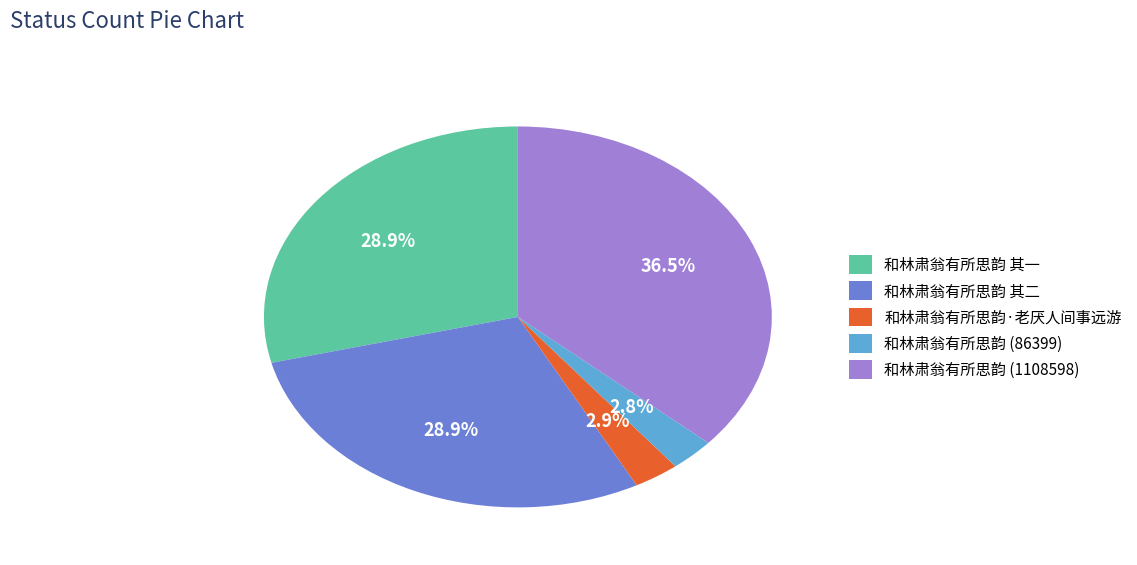

Is there any slice that represents more than half of the pie?

No